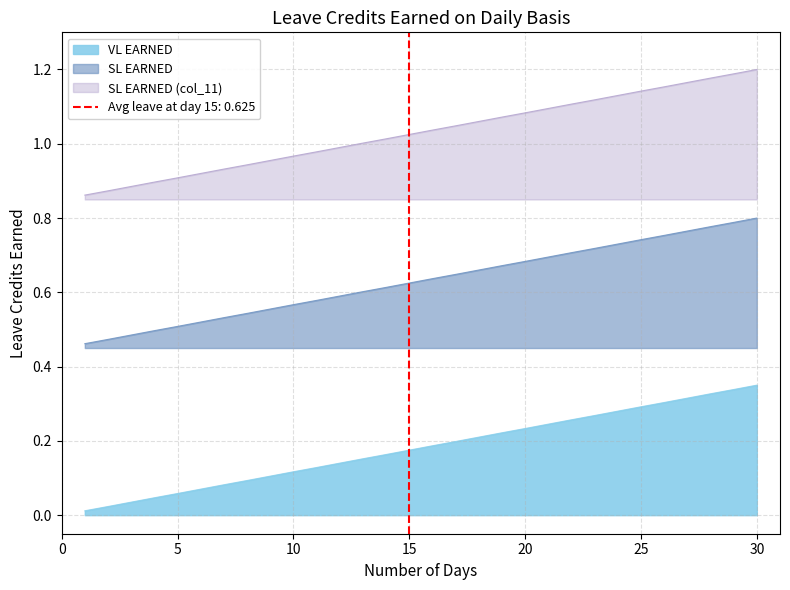

What is the difference between the highest and lowest values at 28?

0.9